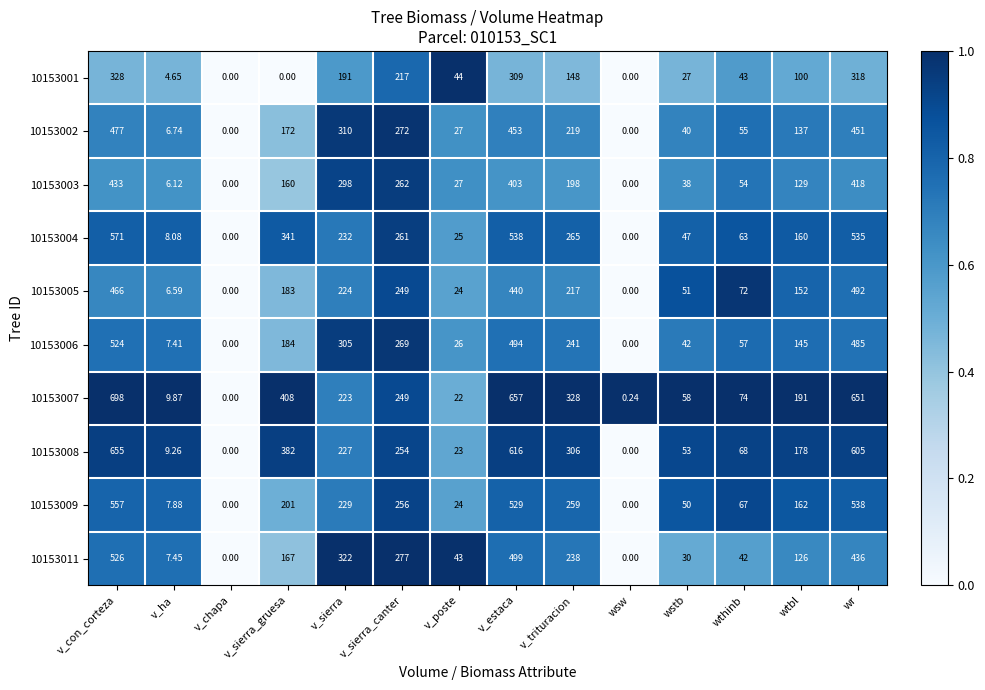

Which category has the highest value across all series?

v_con_corteza